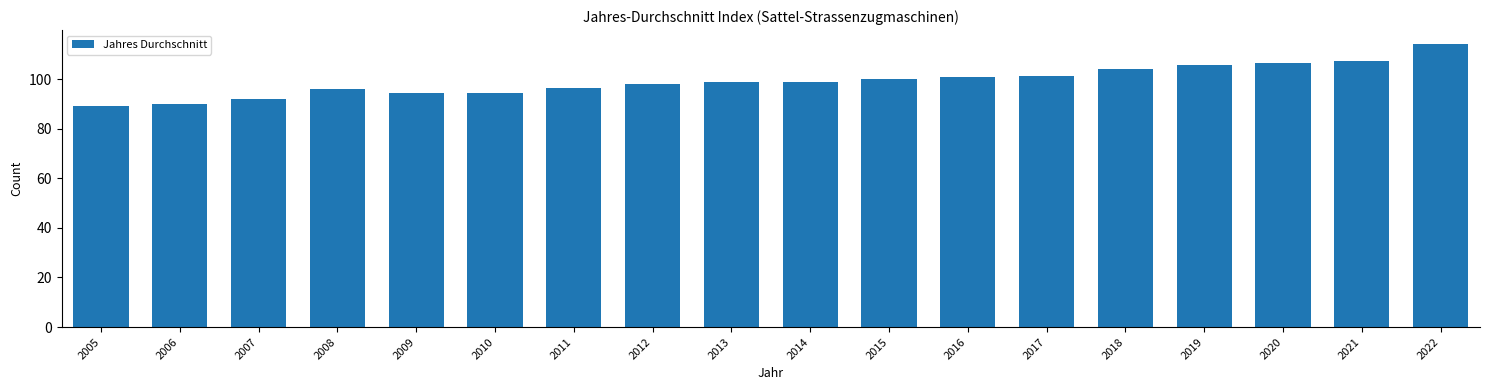

What value does the data have at 2013?

98.9